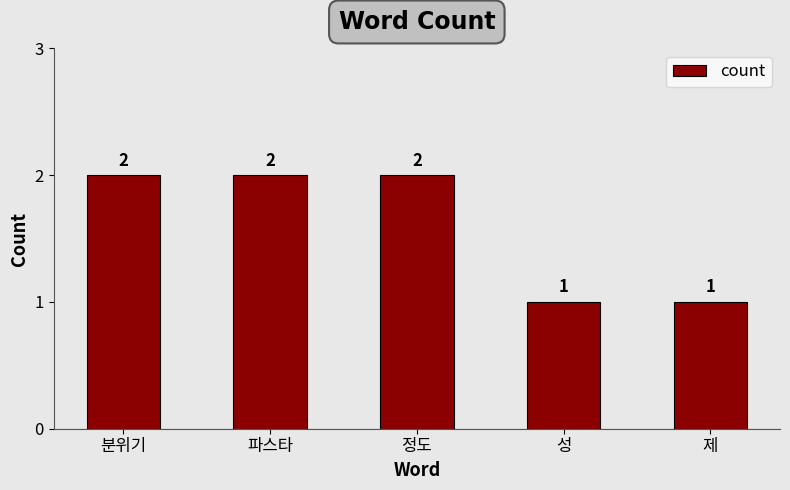

What is the label of the 3rd bar from the left?

정도